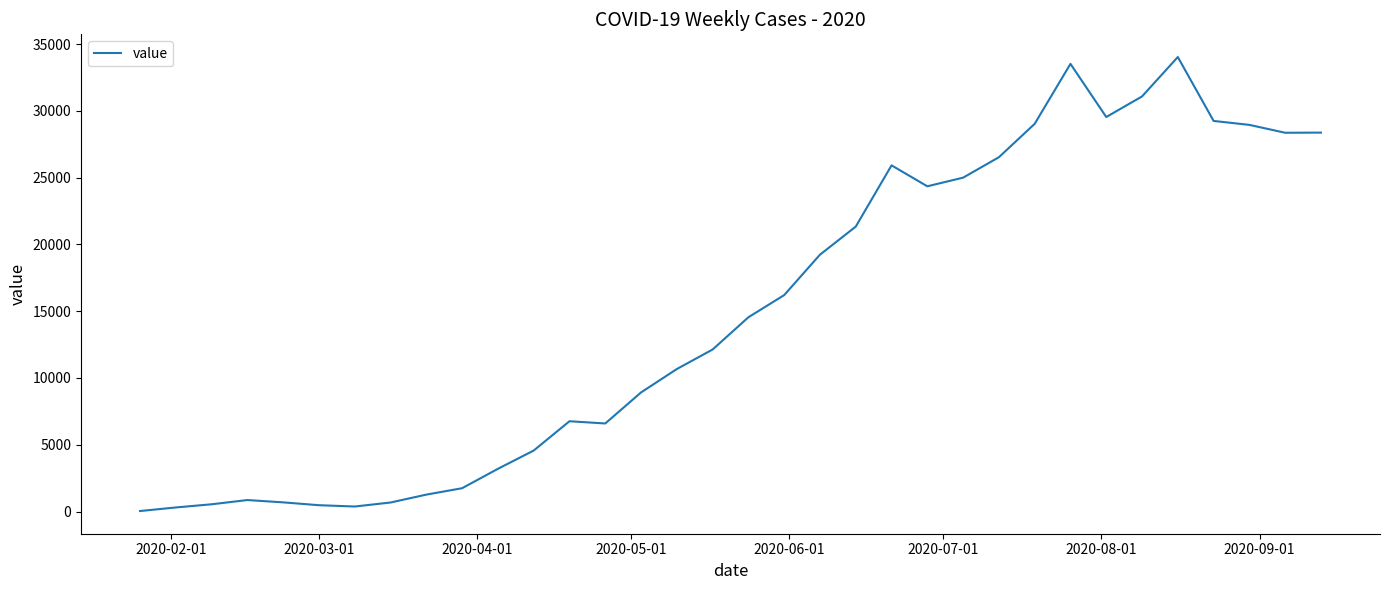

What is the greatest value displayed?

34027